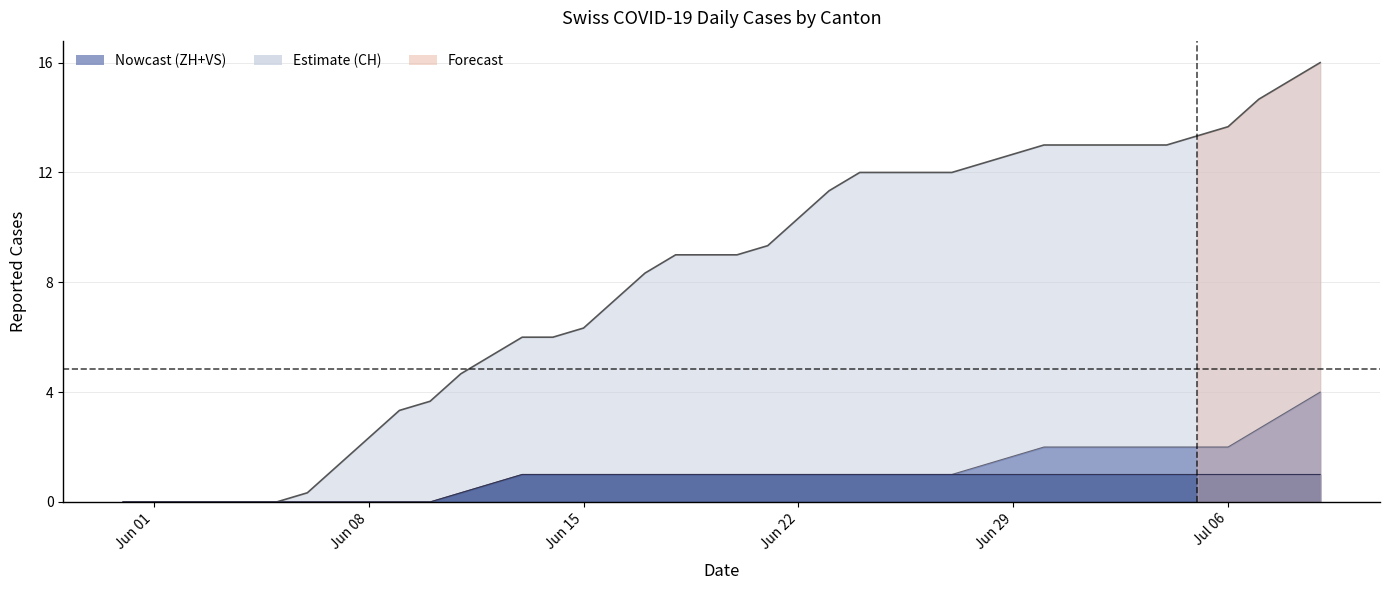

At how many categories does at least one series exceed 10?

17